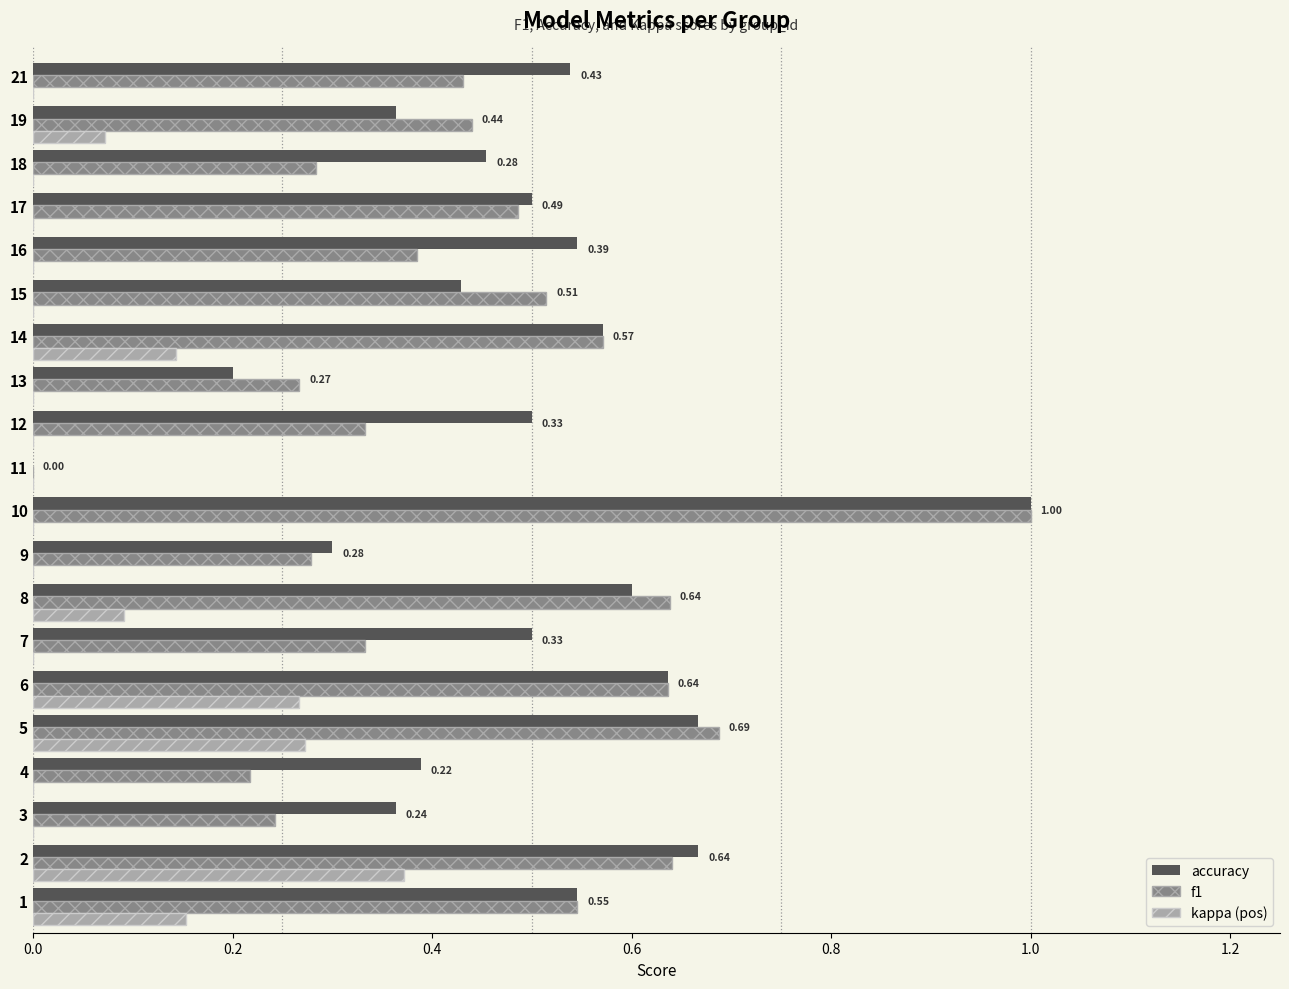

At which category is the sum across all series the highest?

10